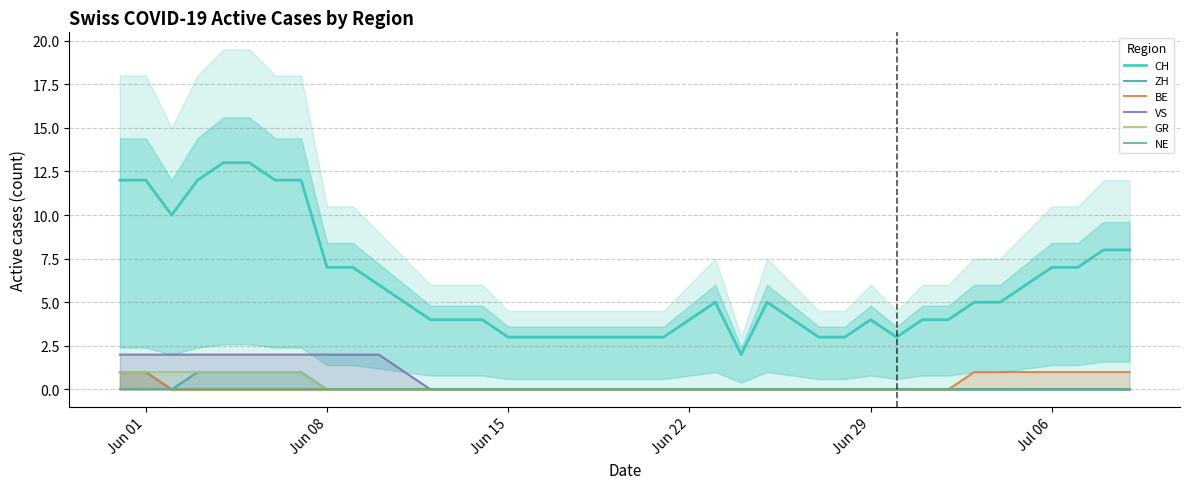

What is the value of the GR point at the 2nd from the left?

1